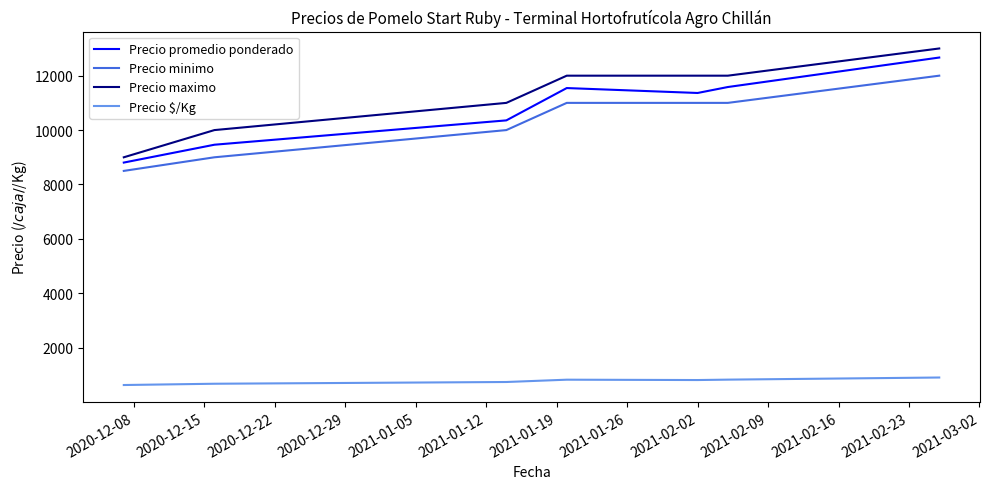

True or false: Precio minimo and Precio promedio ponderado cross at least once.

False